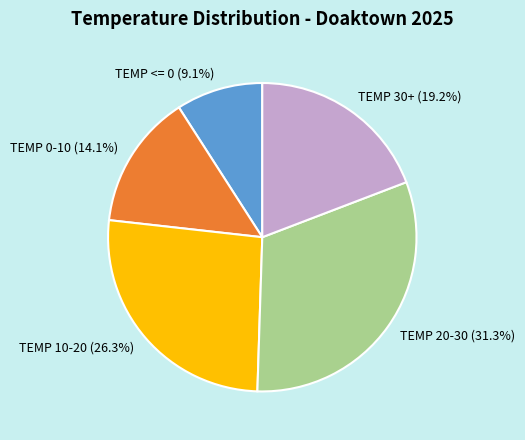

What portion of the pie excludes TEMP 10-20?

73.7%